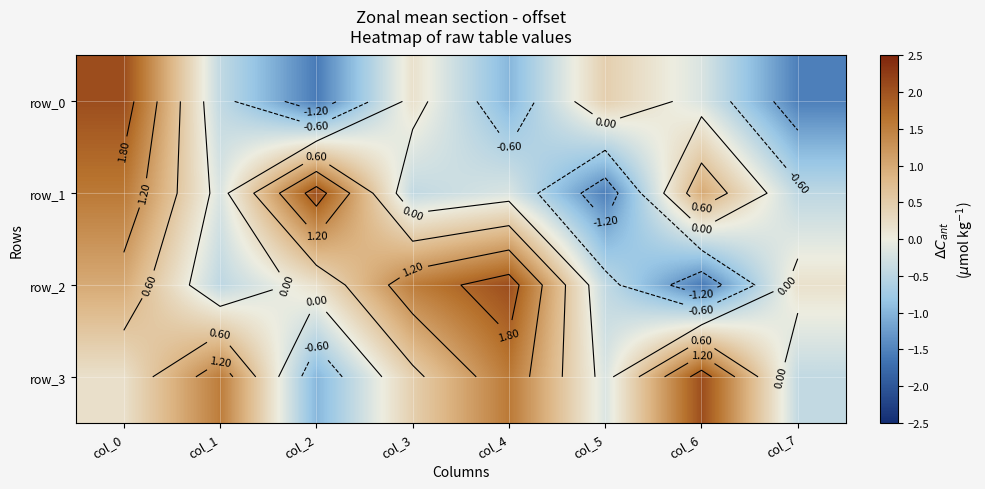

Which has a higher value, col_4 or col_1?

col_1